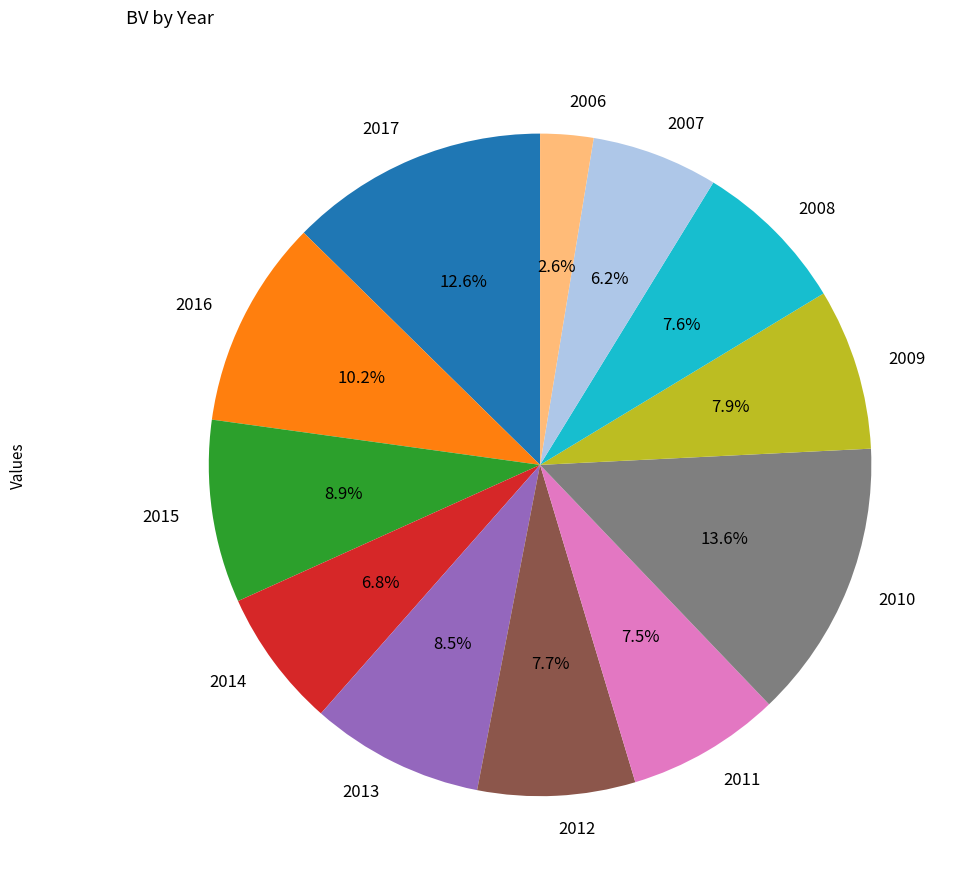

What portion of the pie excludes 2011?

92.5%